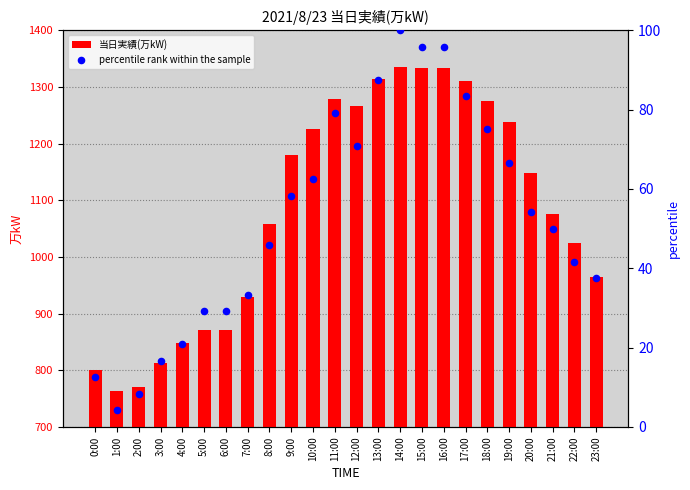

At how many categories does at least one series exceed 1188?

10